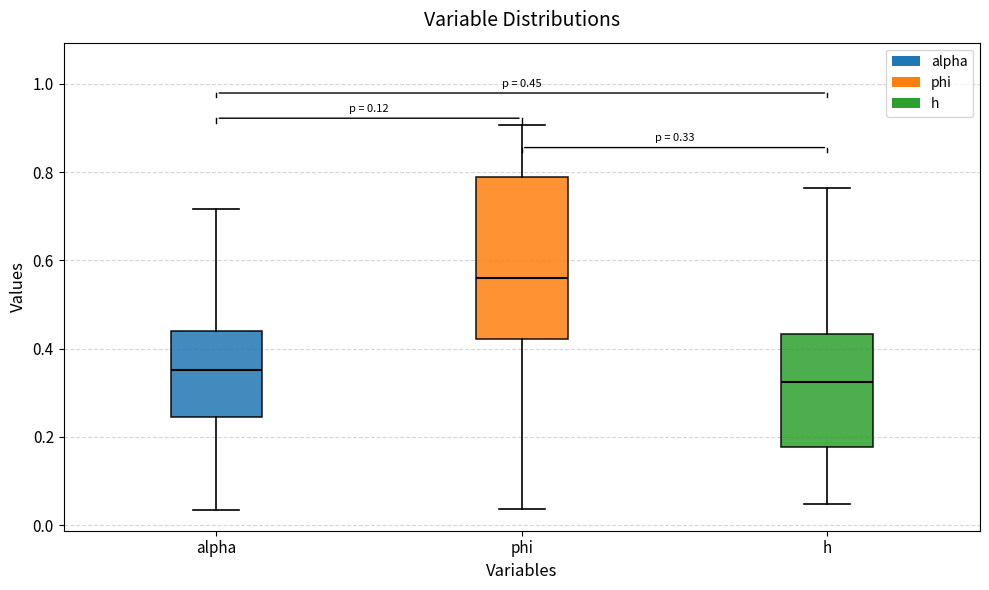

Which box has the highest median line?

phi